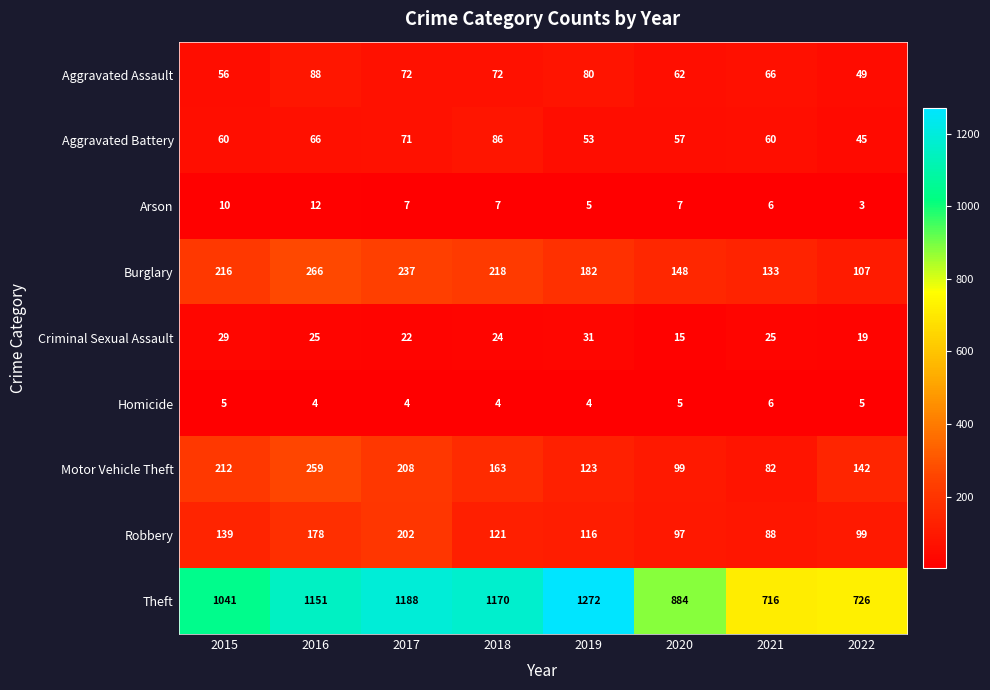

How many series are shown in this chart?

9